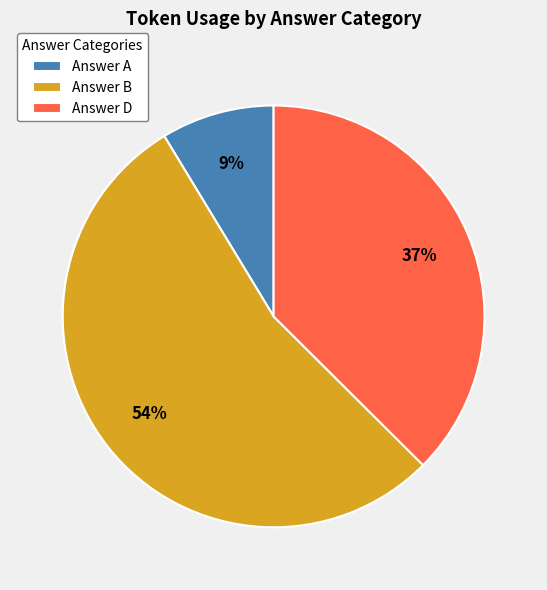

To the nearest percent, what is the difference between the largest and smallest slice percentages?

45%